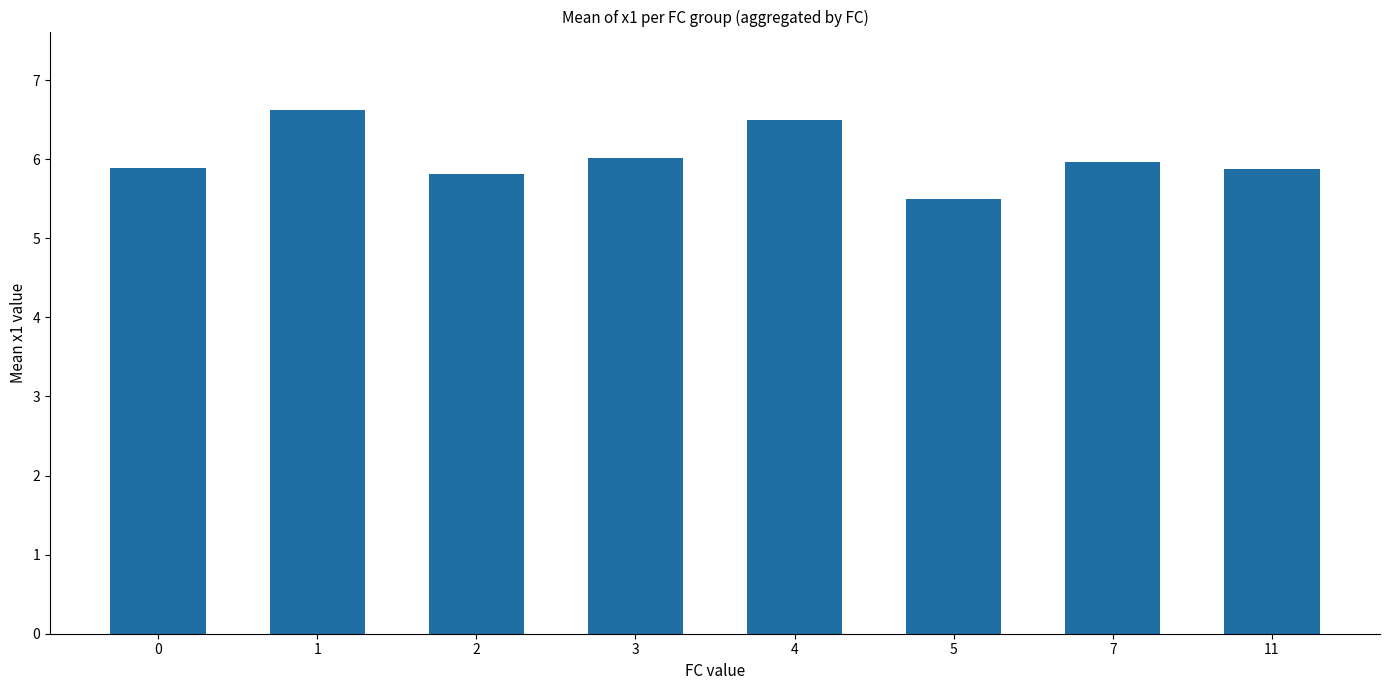

What is the value of the 2nd bar from the left?

6.6